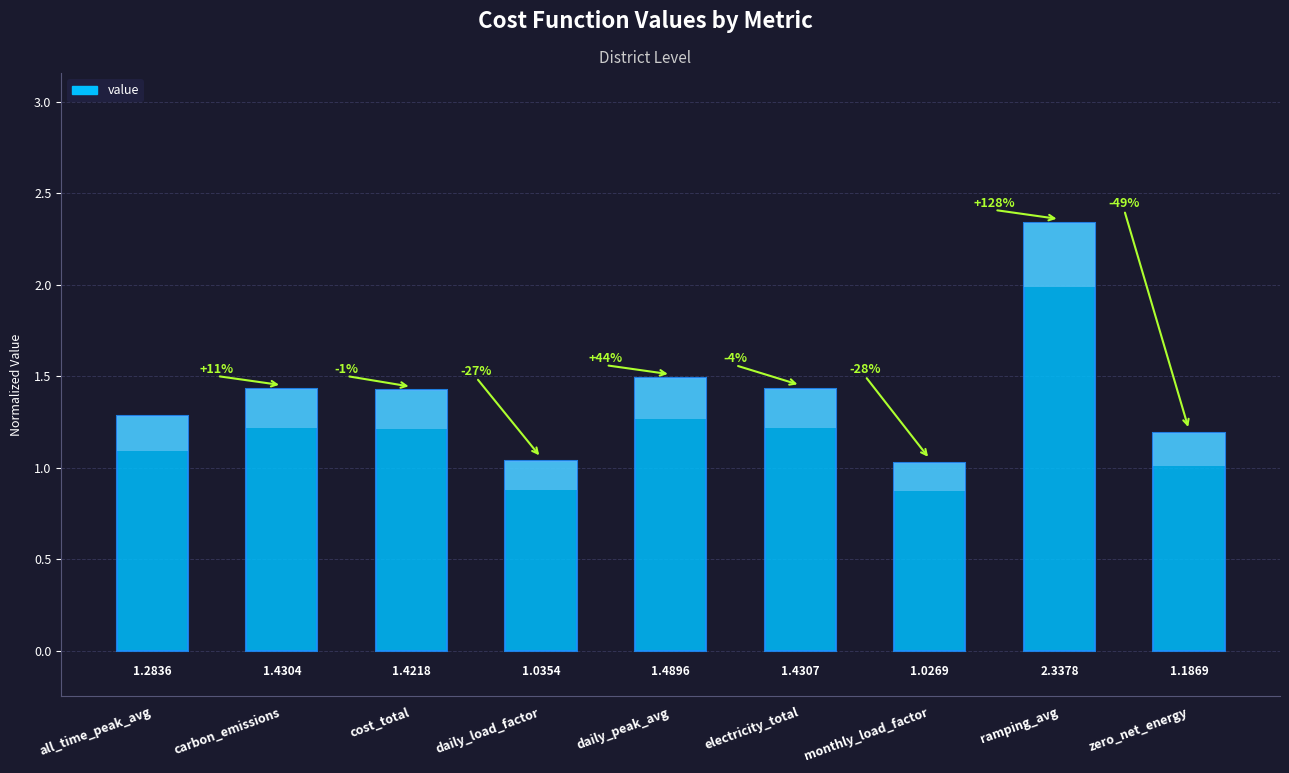

List the labels in order of value, smallest first.

monthly_load_factor, daily_load_factor, zero_net_energy, all_time_peak_avg, cost_total, carbon_emissions, electricity_total, daily_peak_avg, ramping_avg